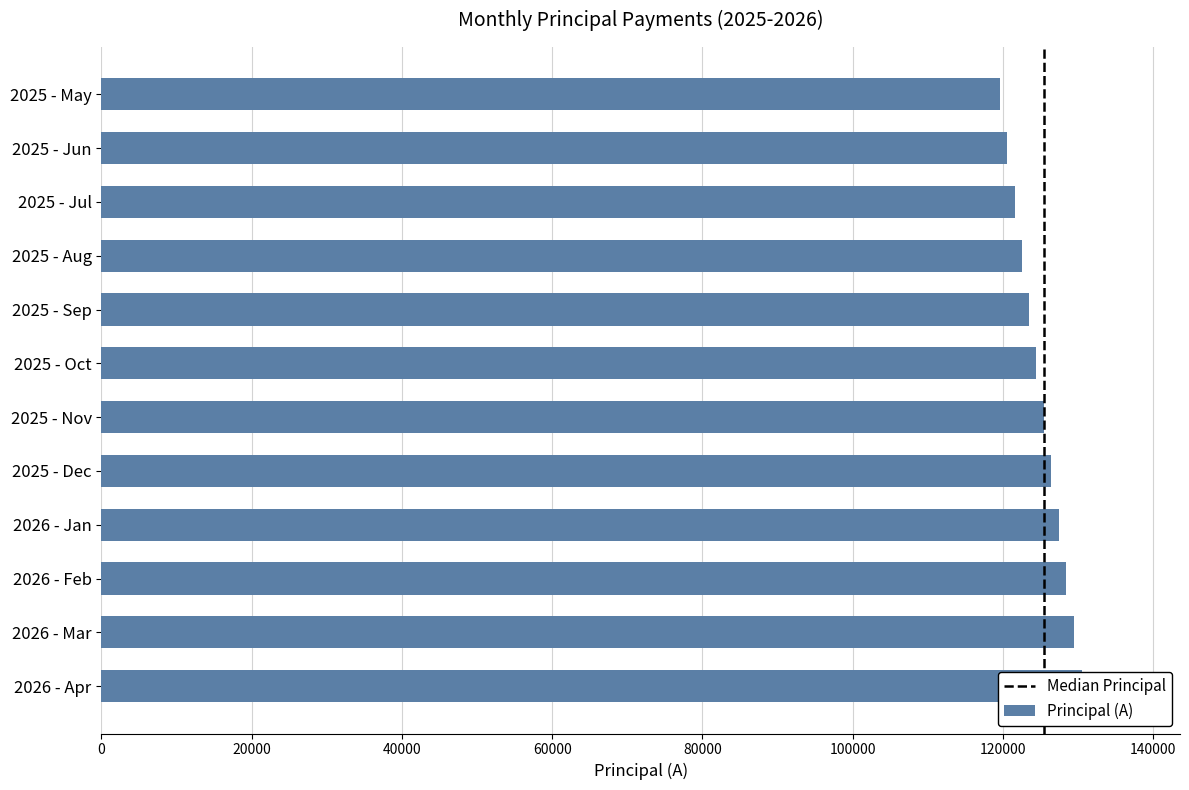

List the labels in order of value, largest first.

2026 - Apr, 2026 - Mar, 2026 - Feb, 2026 - Jan, 2025 - Dec, 2025 - Nov, 2025 - Oct, 2025 - Sep, 2025 - Aug, 2025 - Jul, 2025 - Jun, 2025 - May